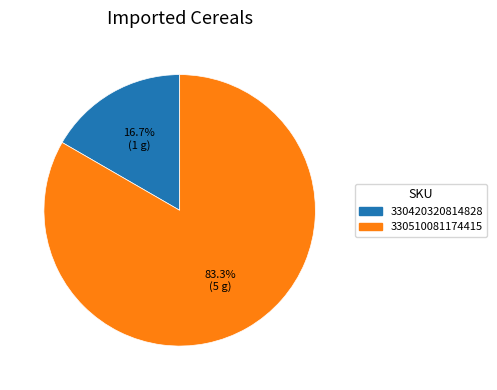

To the nearest percent, what is the difference between the 330420320814828 and 330510081174415 slice percentages?

67%